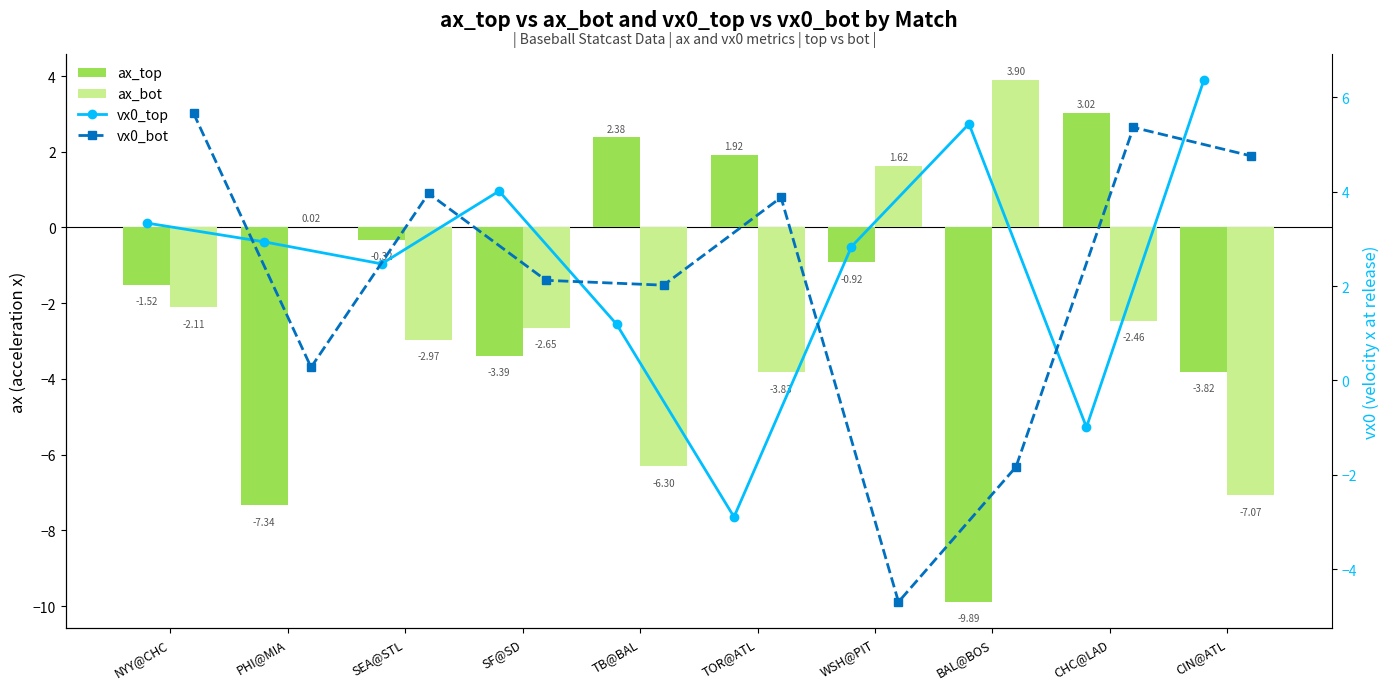

The value of vx0_bot at TOR@ATL is 5.6. True or false?

False